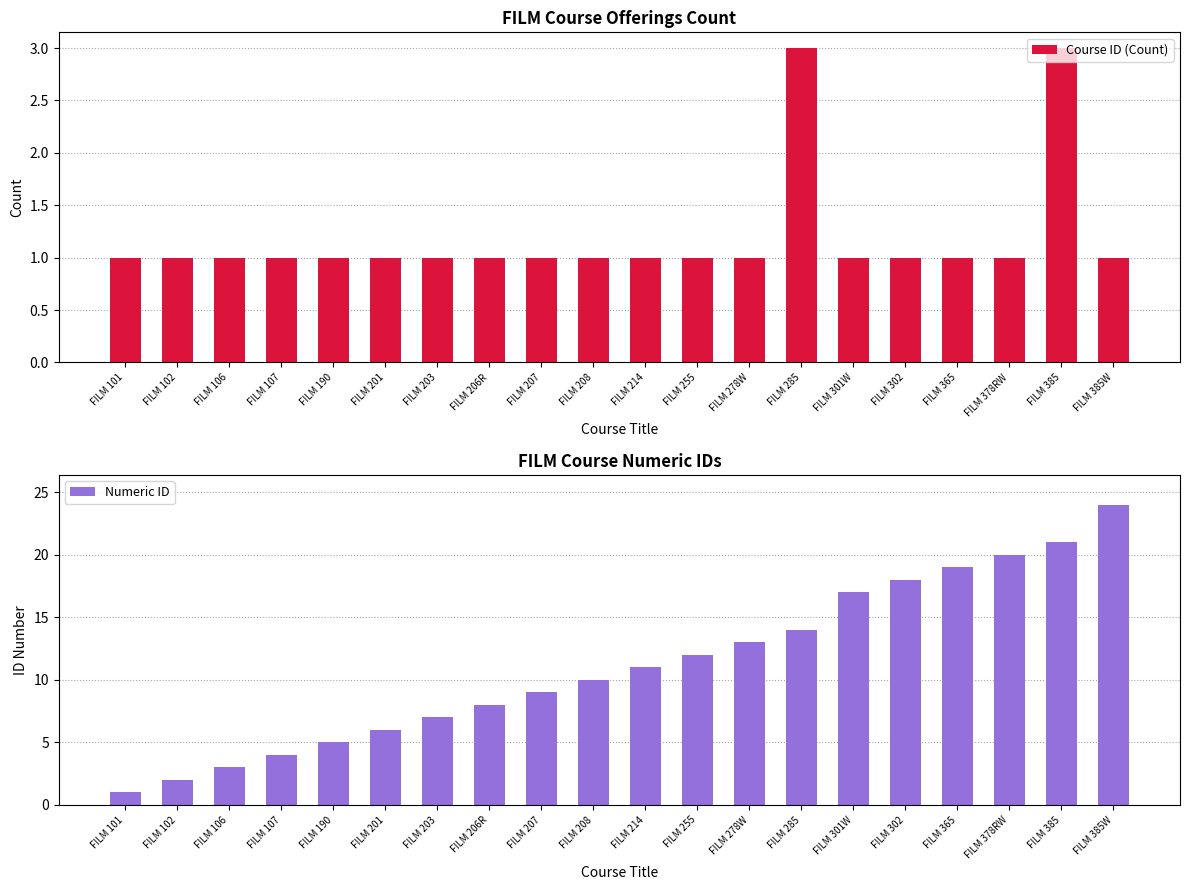

Is the value of Numeric ID at FILM 206R greater than the value of Course ID (Count) at FILM 302?

Yes